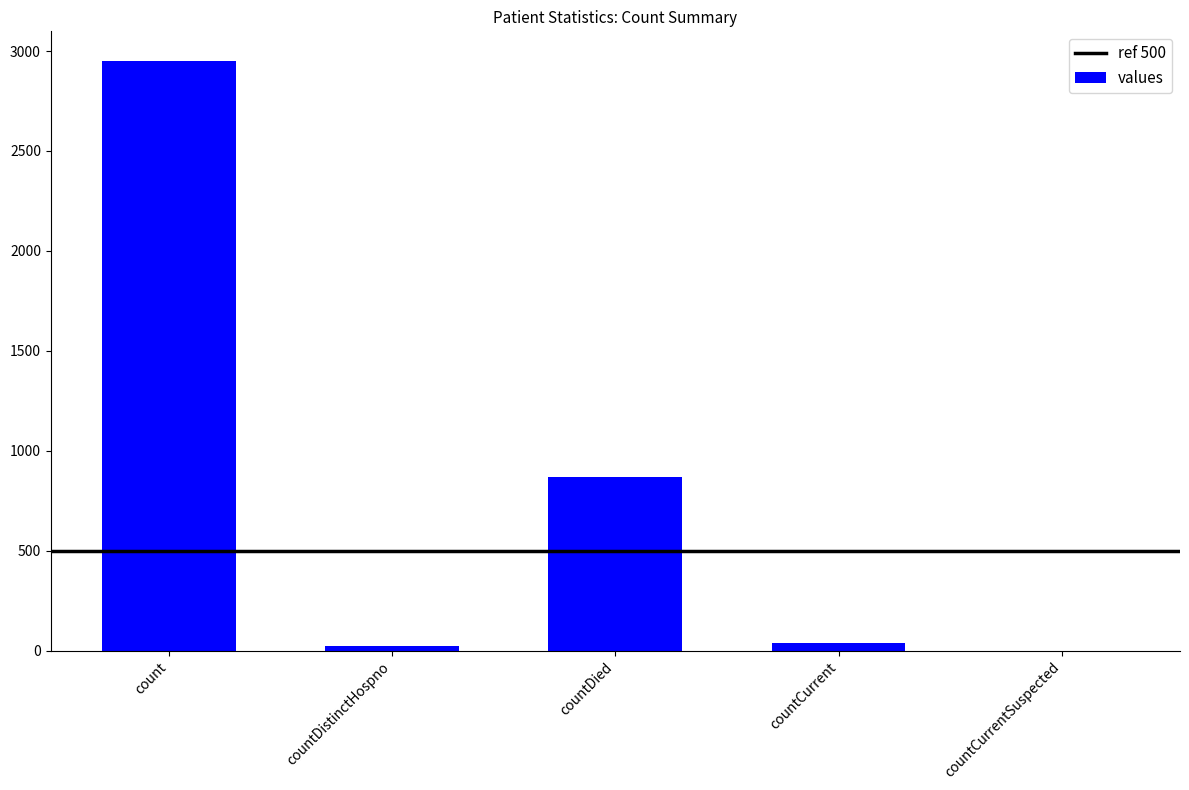

The chart shows a value of 2951 at count. True or false?

True